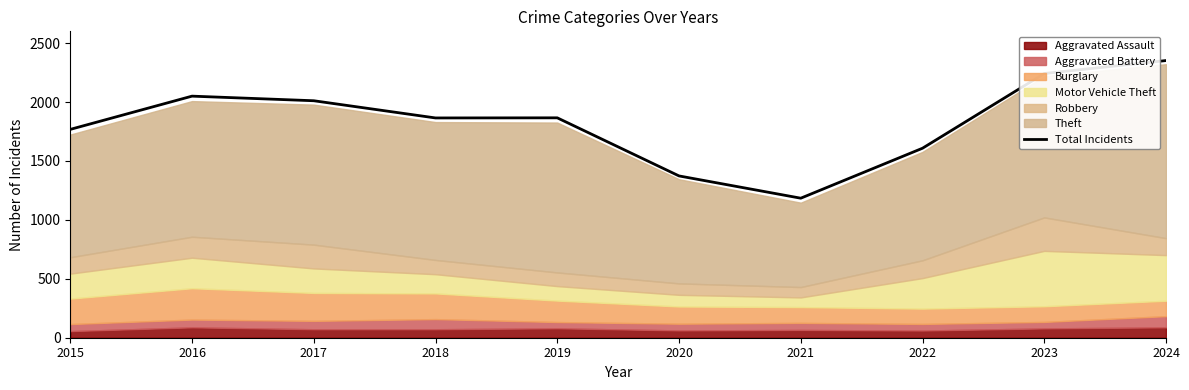

Count the number of categories in the chart.

10